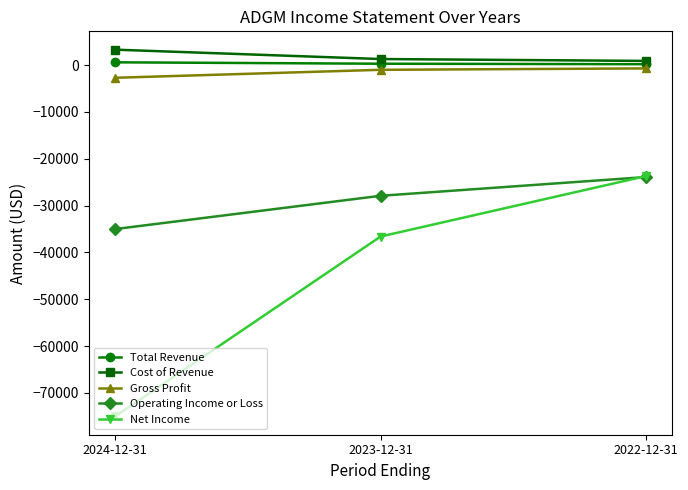

At which category is the sum across all series the highest?

2022-12-31